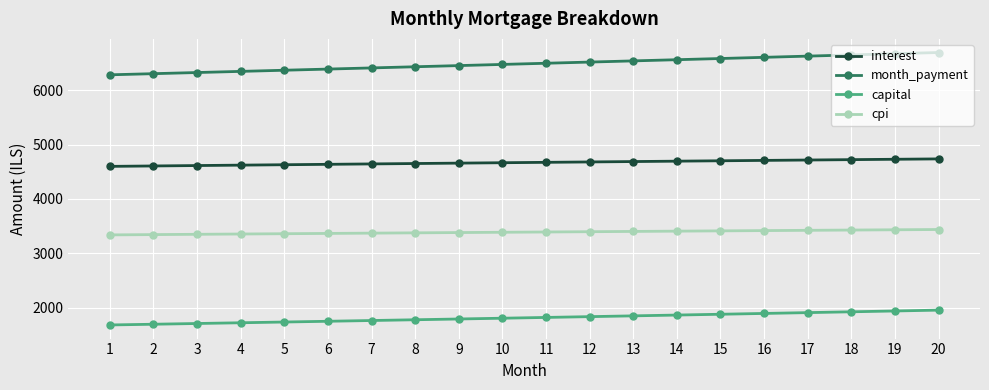

What is the sum of all cpi values?

67784.3